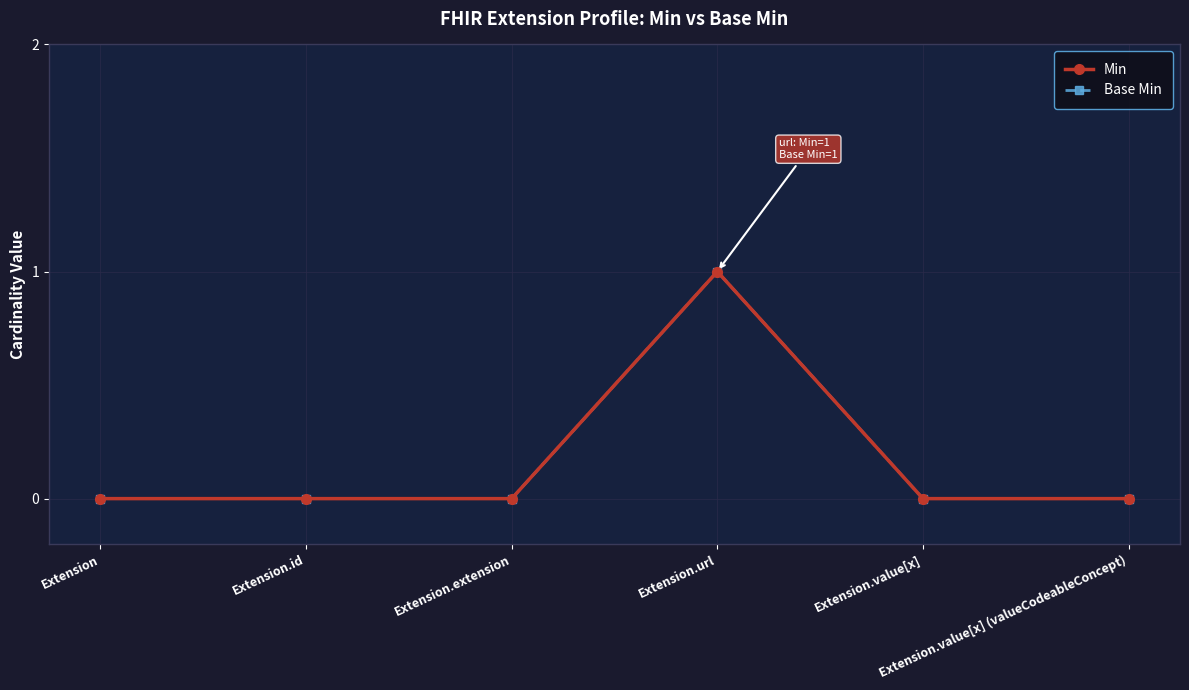

What are all the series names shown in the legend?

Min, Base Min